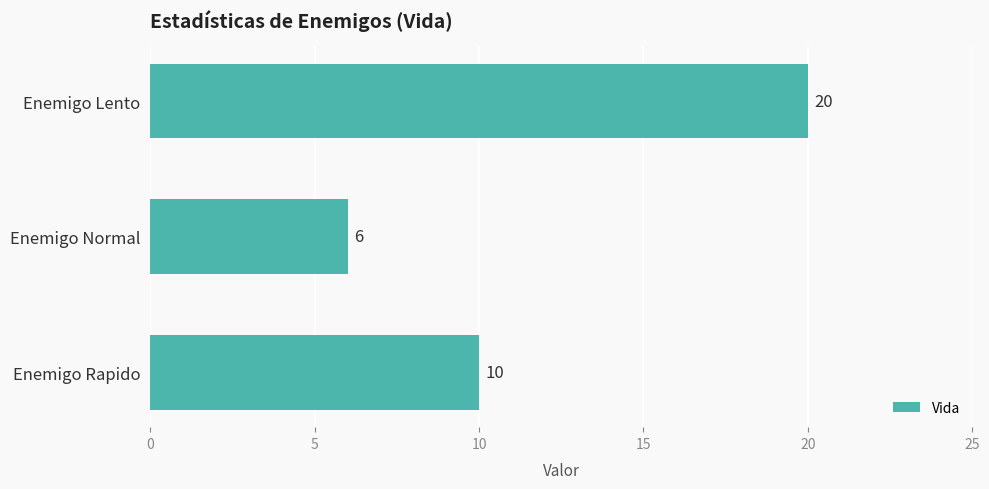

What is the smallest value displayed?

6